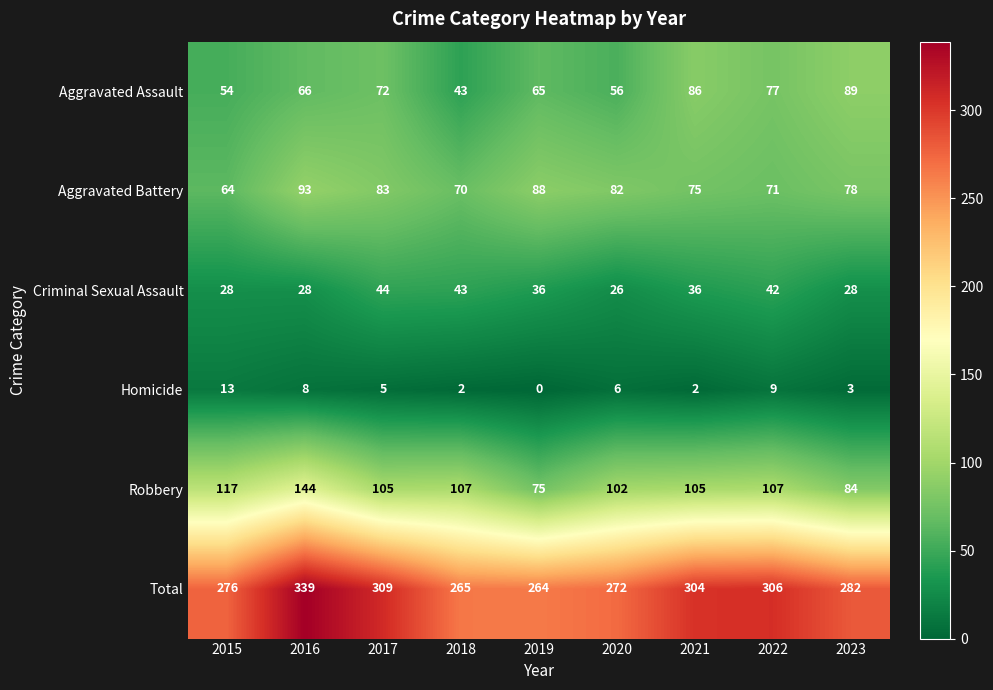

How many categories are shown in the chart?

9